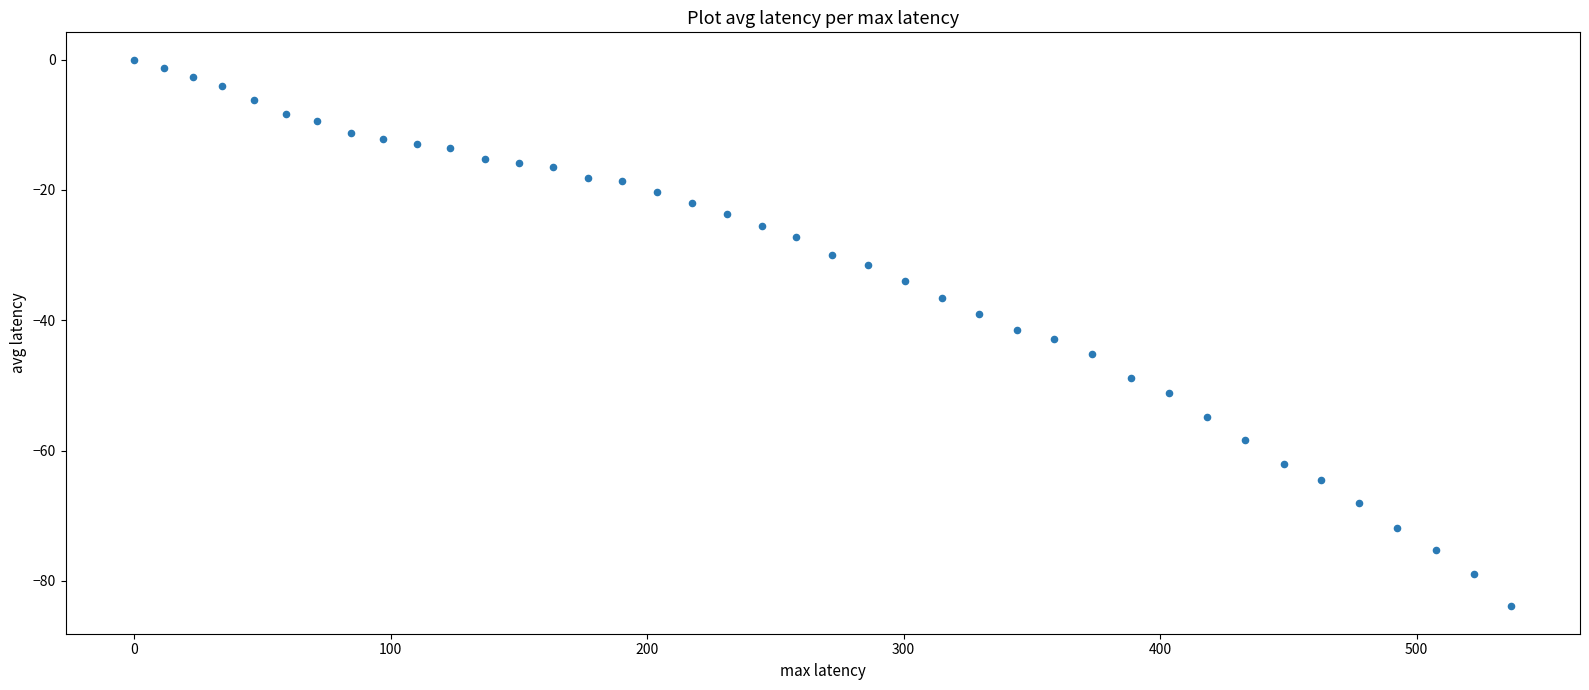

What is the range of Y values (max minus min)?

83.9